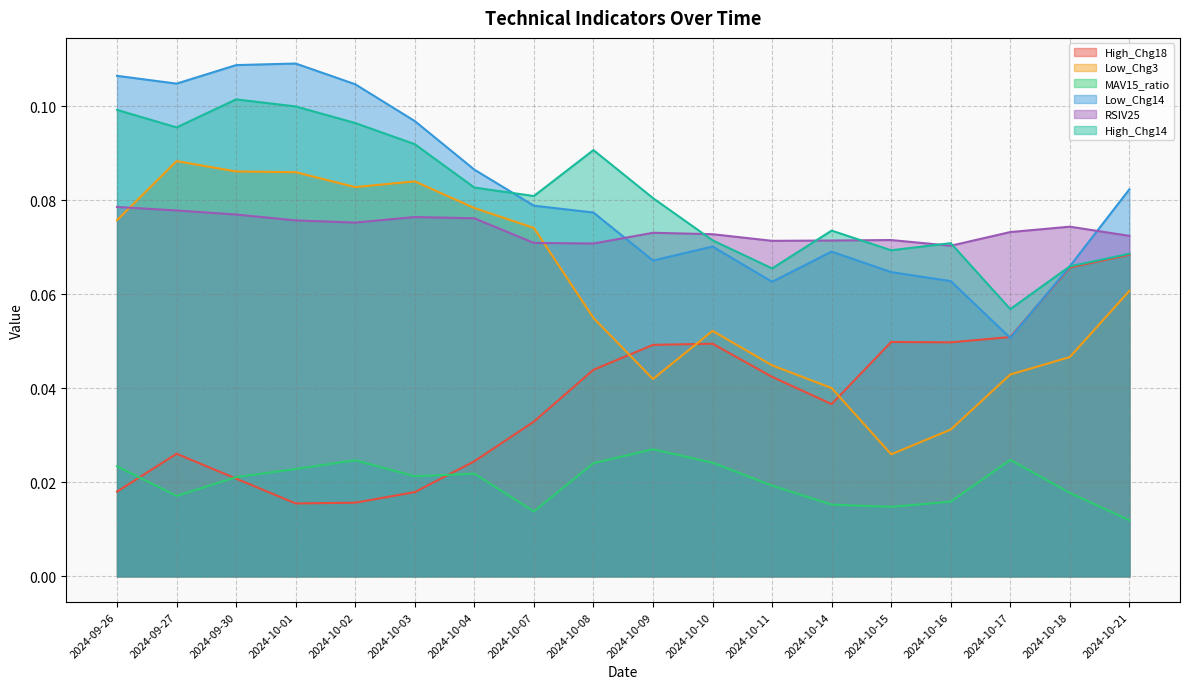

What is the maximum value shown in the chart?

0.1